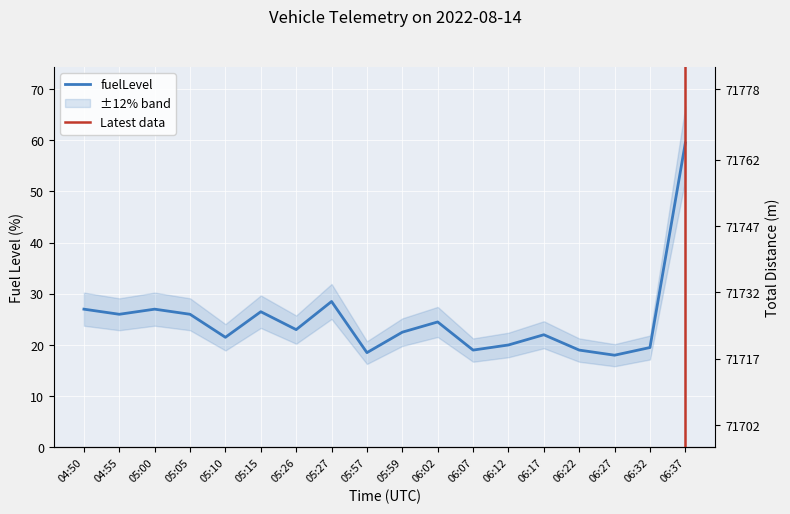

Between 06:22 and 06:37, which is larger?

06:37